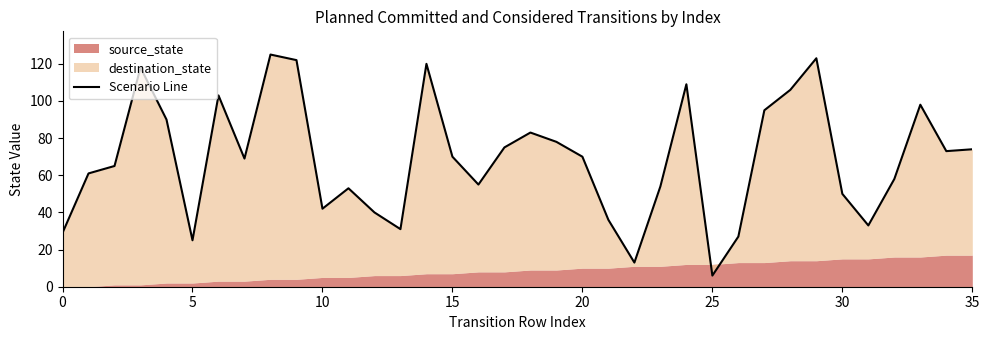

Which has a higher value, 10 or 0?

10